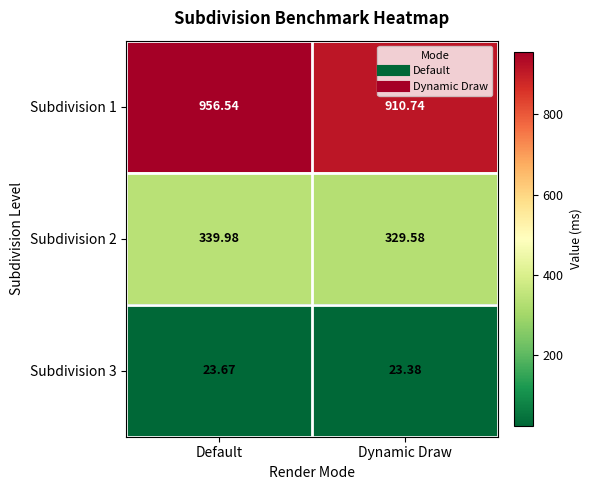

List the series in order of their peak value, lowest first.

Subdivision 3, Subdivision 2, Subdivision 1